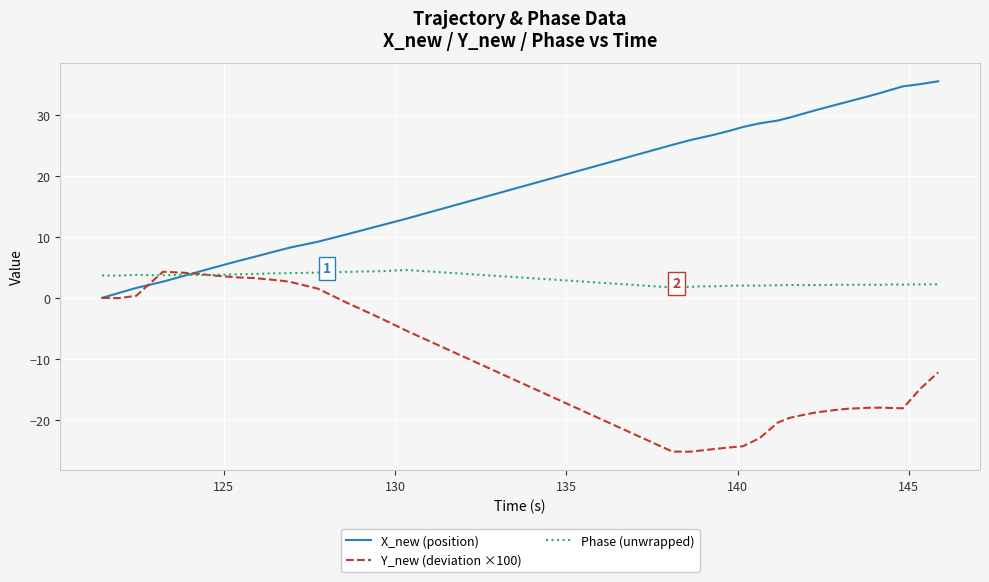

Rank the series by their average value, from highest to lowest.

X_new (position), Phase (unwrapped), Y_new (deviation ×100)